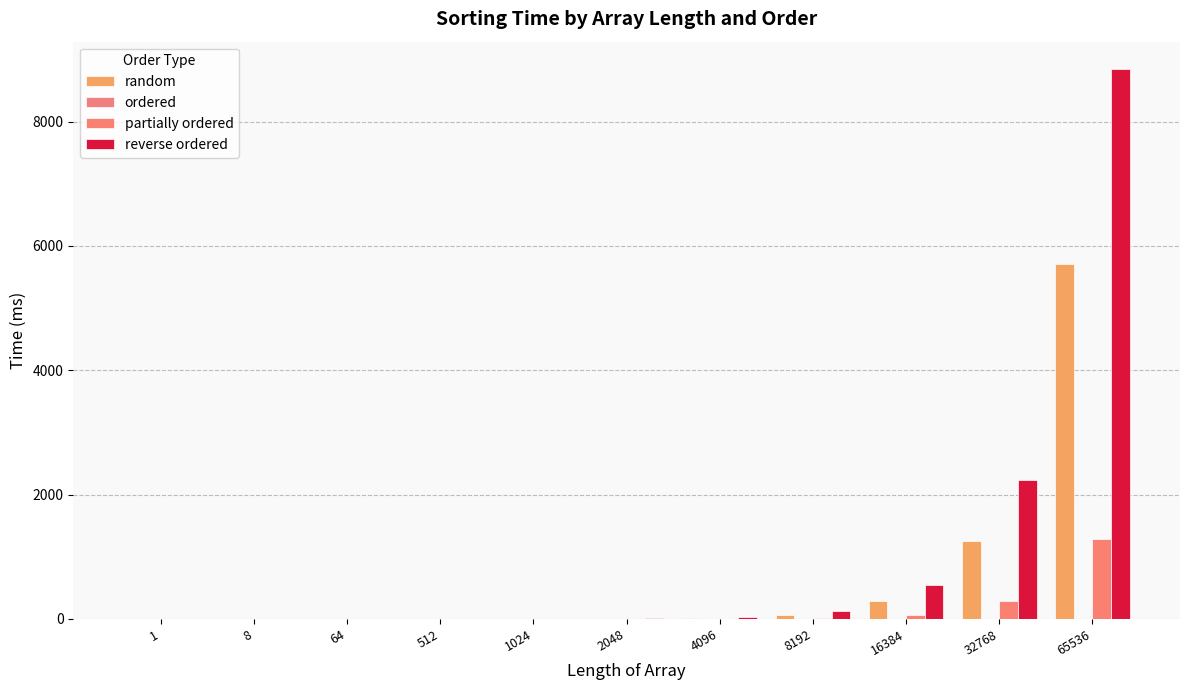

What is the spread (max minus min) of values at 16384?

541.5